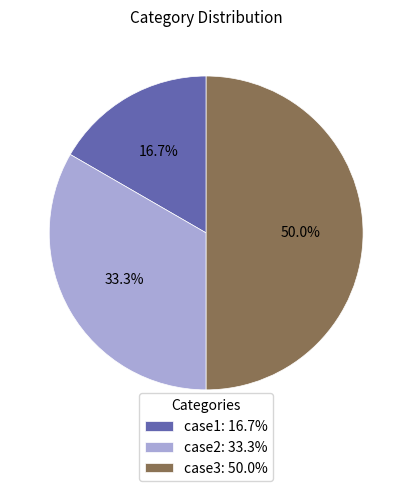

True or false: case3 accounts for 41% of the total.

False